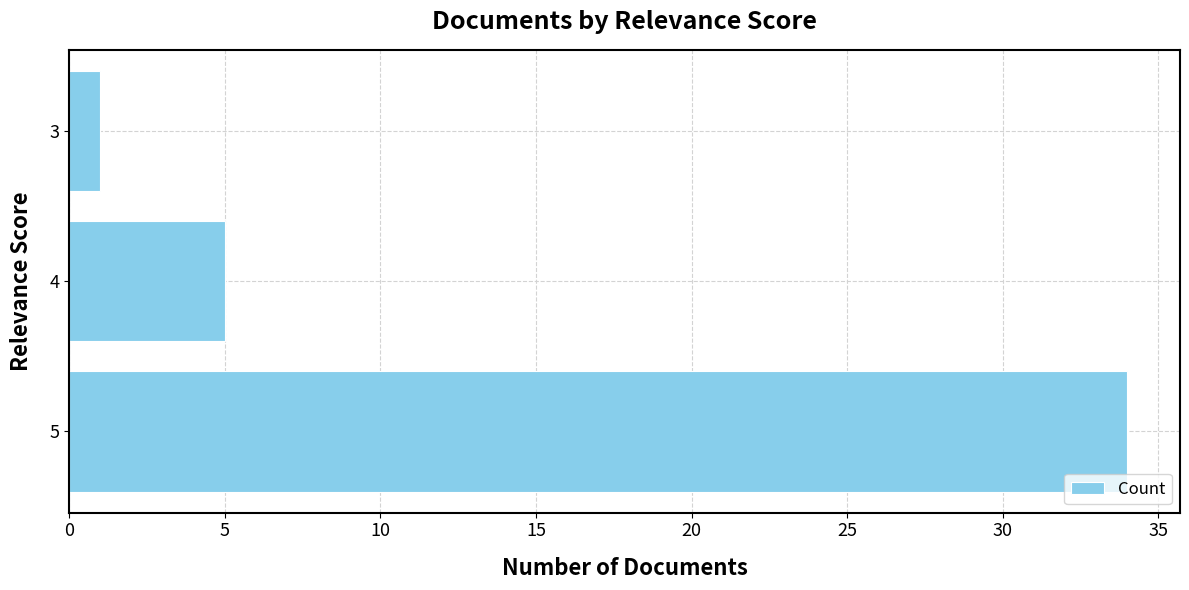

Are the bars grouped side by side (vs. stacked)?

No